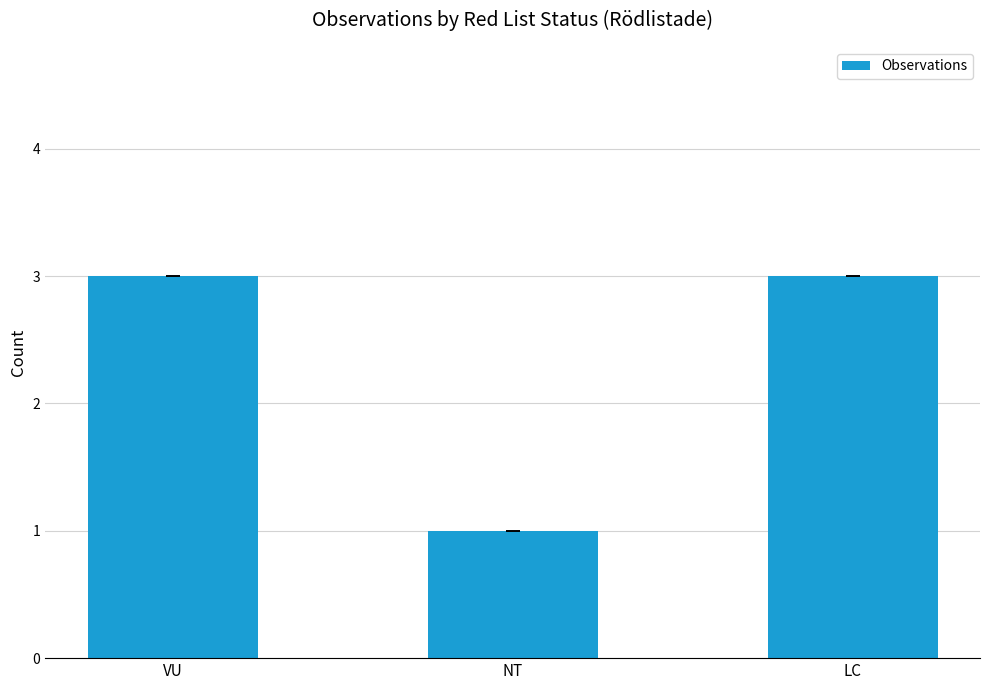

What is the value of the 3rd bar from the left?

3